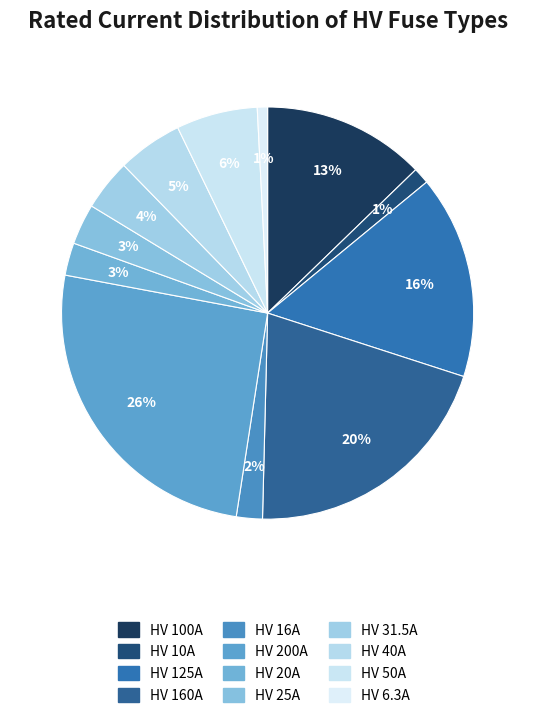

Count the number of slices in the pie.

12